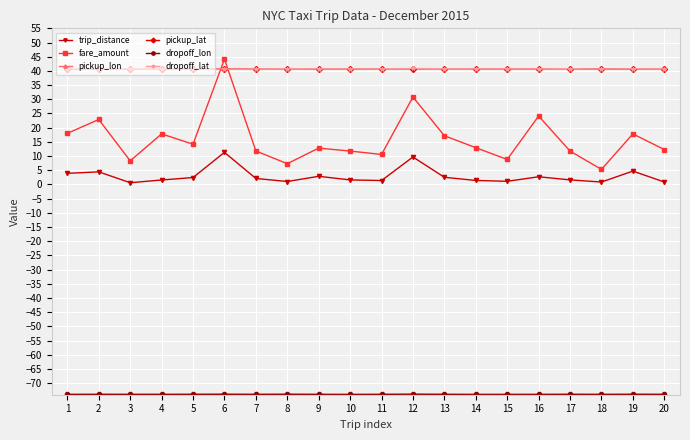

What is the average value of the pickup_lat series?

40.7